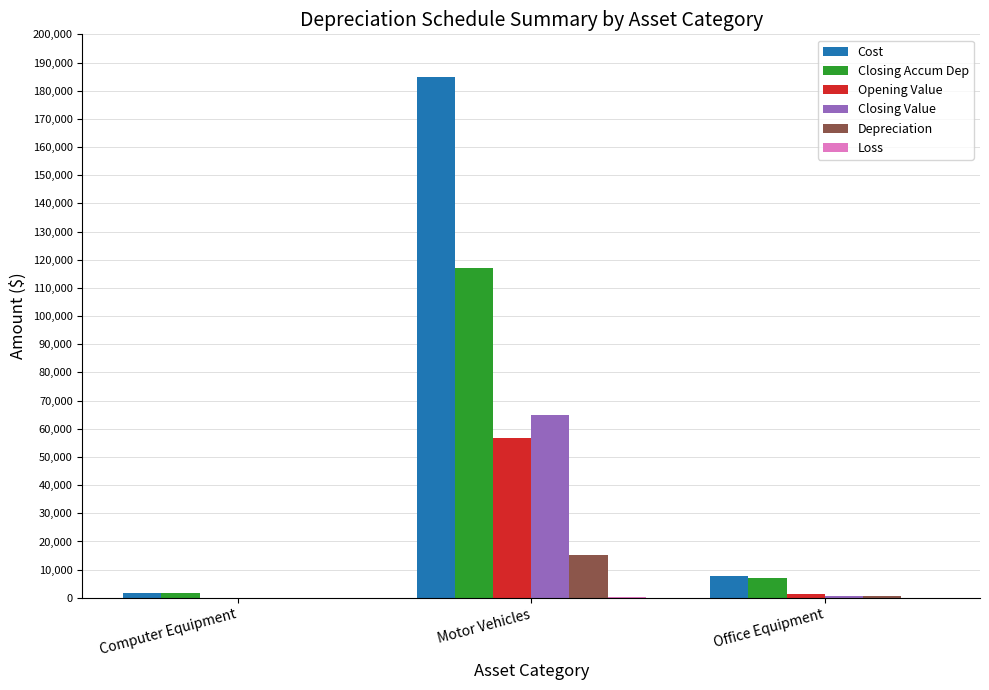

Read the Closing Accum Dep value at Office Equipment.

7063.9